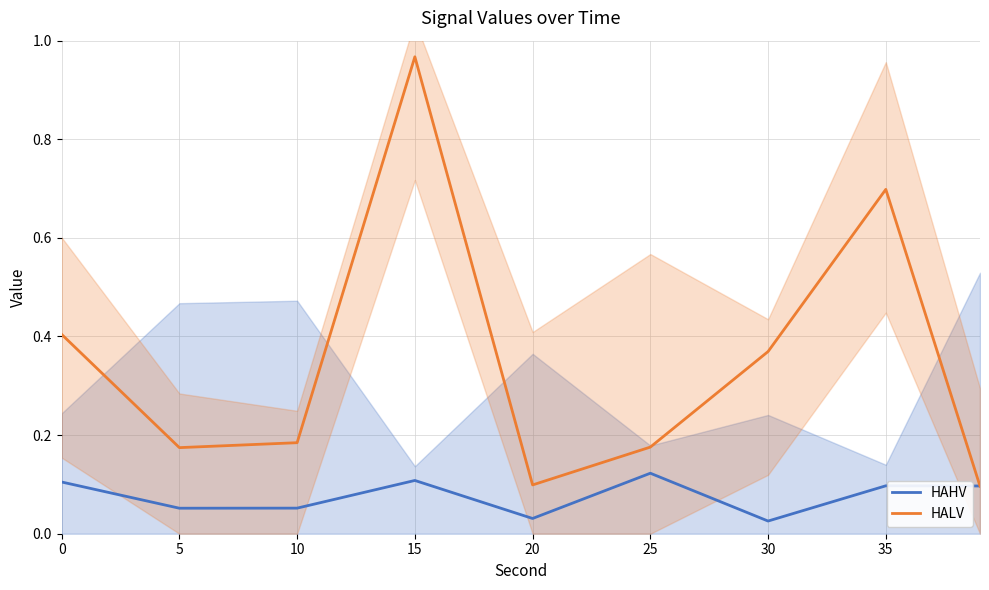

The value of HALV at 20 is 0.2. True or false?

False